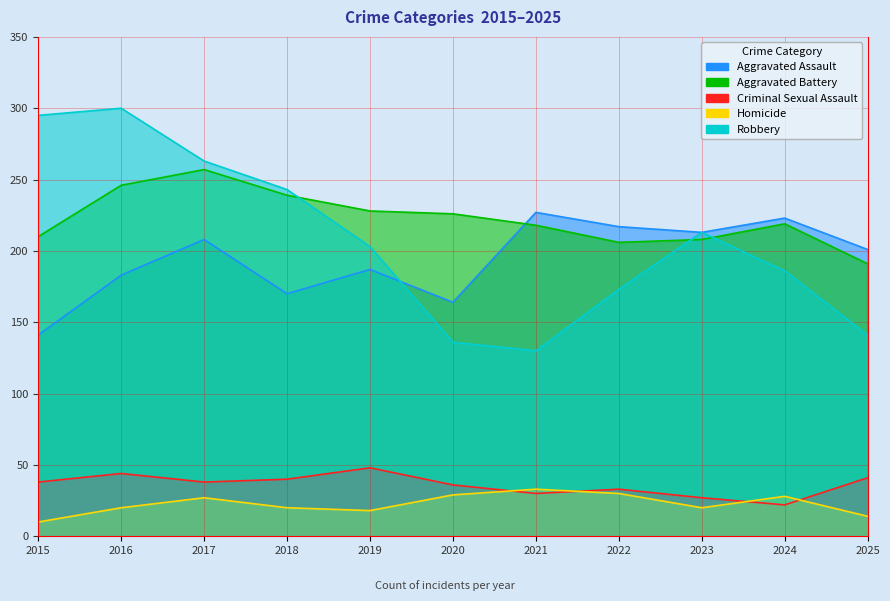

What are all the series names shown in the legend?

Aggravated Assault, Aggravated Battery, Criminal Sexual Assault, Homicide, Robbery